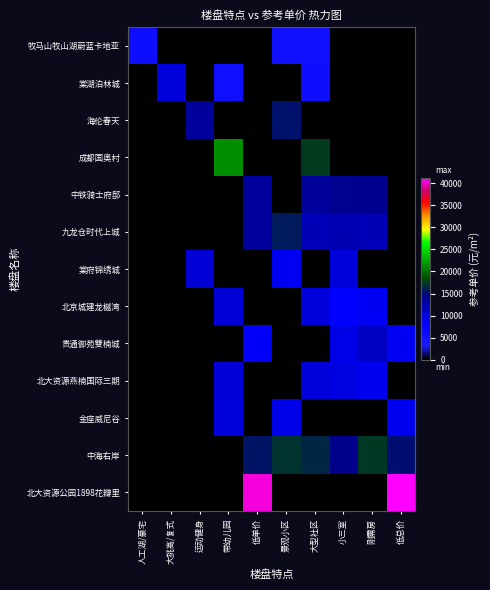

Which has a higher value, 带幼儿园 or 小三室?

带幼儿园